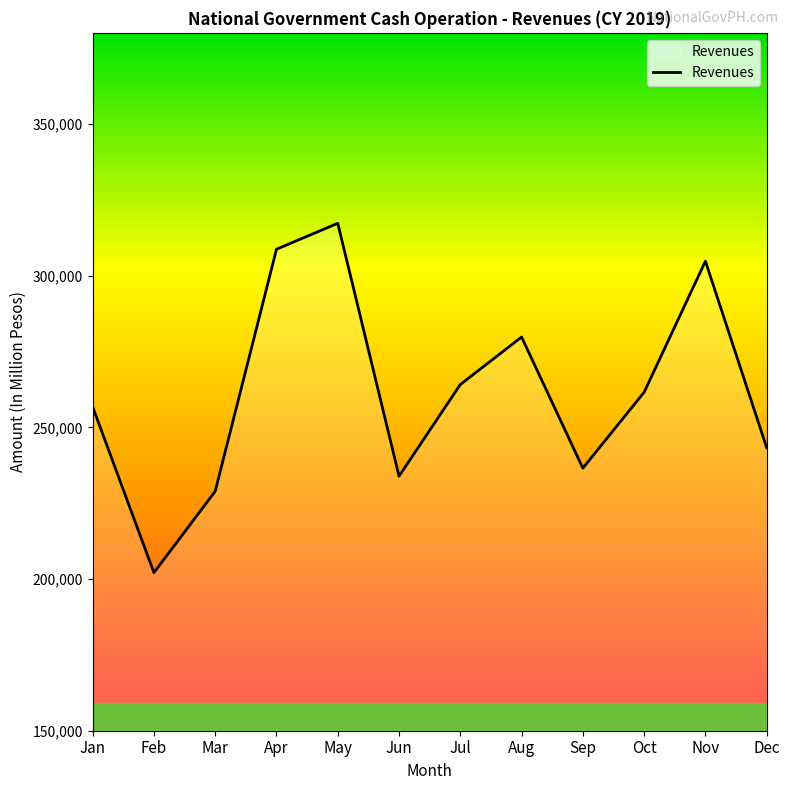

Count the number of categories in the chart.

12